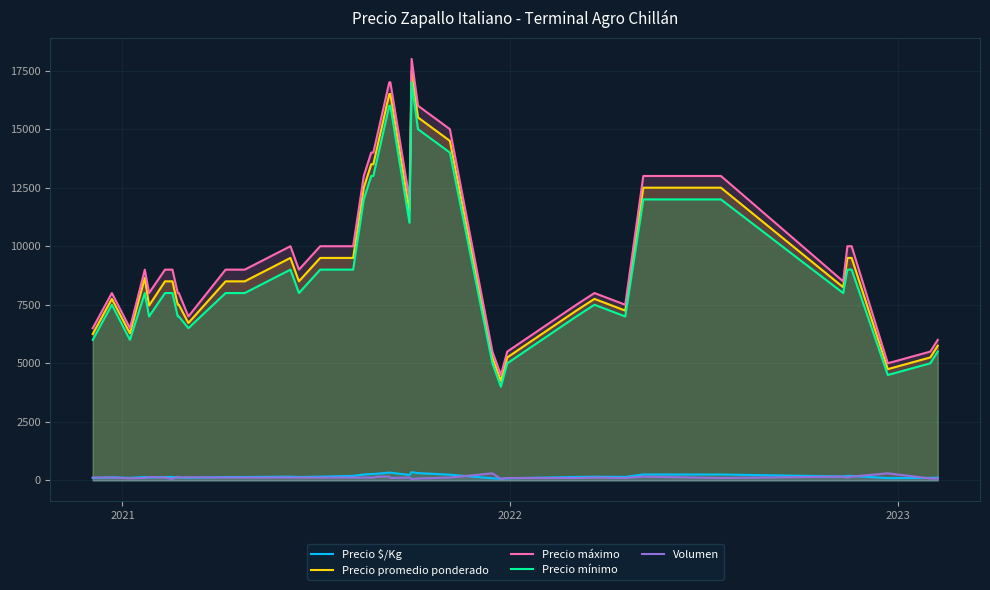

True or false: Precio promedio ponderado and Precio $/Kg cross at least once.

False